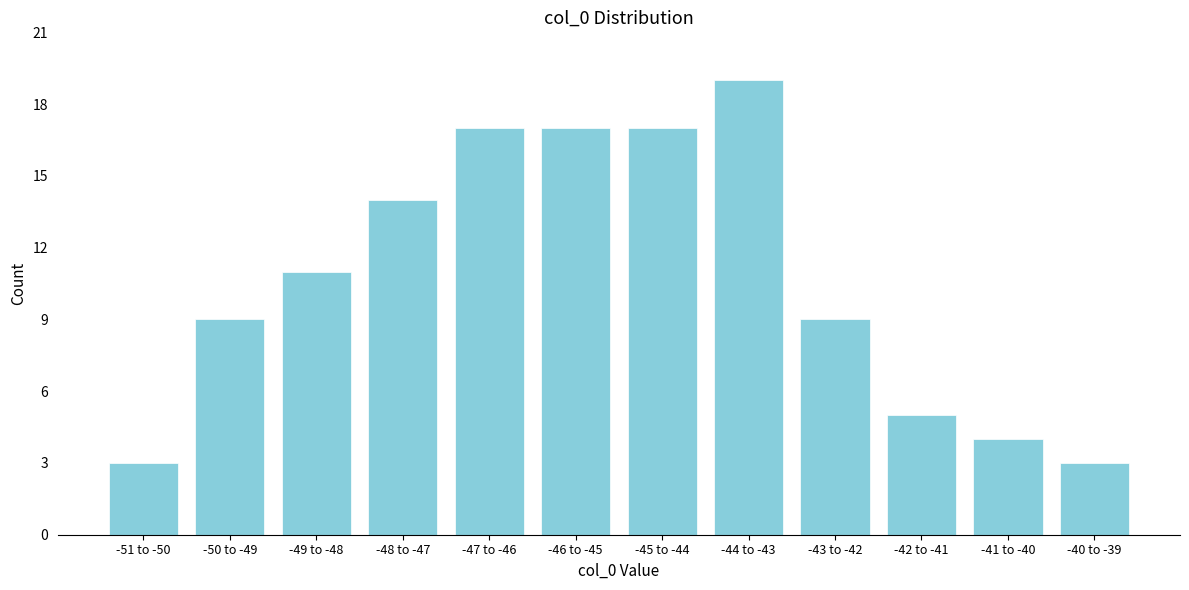

Reading left to right, list all the values displayed in this chart.

-51 to -50=3	-50 to -49=9	-49 to -48=11	-48 to -47=14	-47 to -46=17	-46 to -45=17	-45 to -44=17	-44 to -43=19	-43 to -42=9	-42 to -41=5	-41 to -40=4	-40 to -39=3